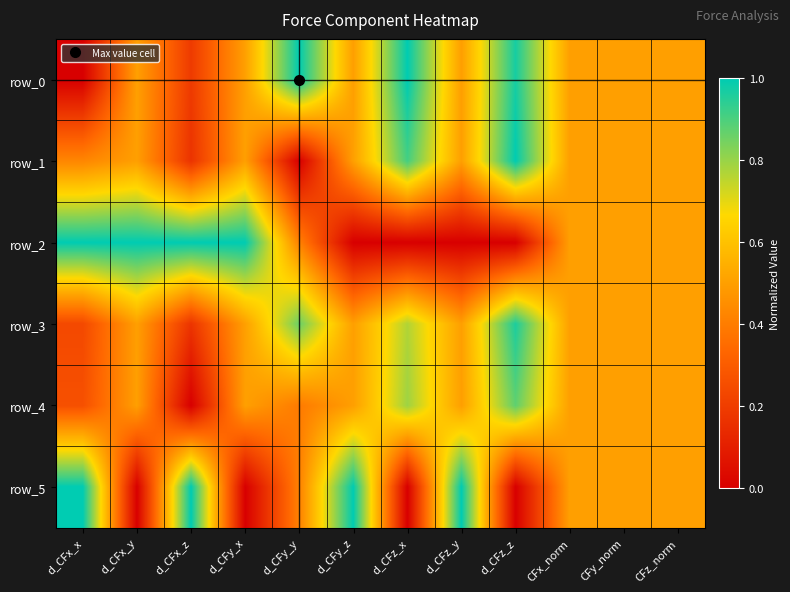

Which series has the largest total across all categories?

row_0